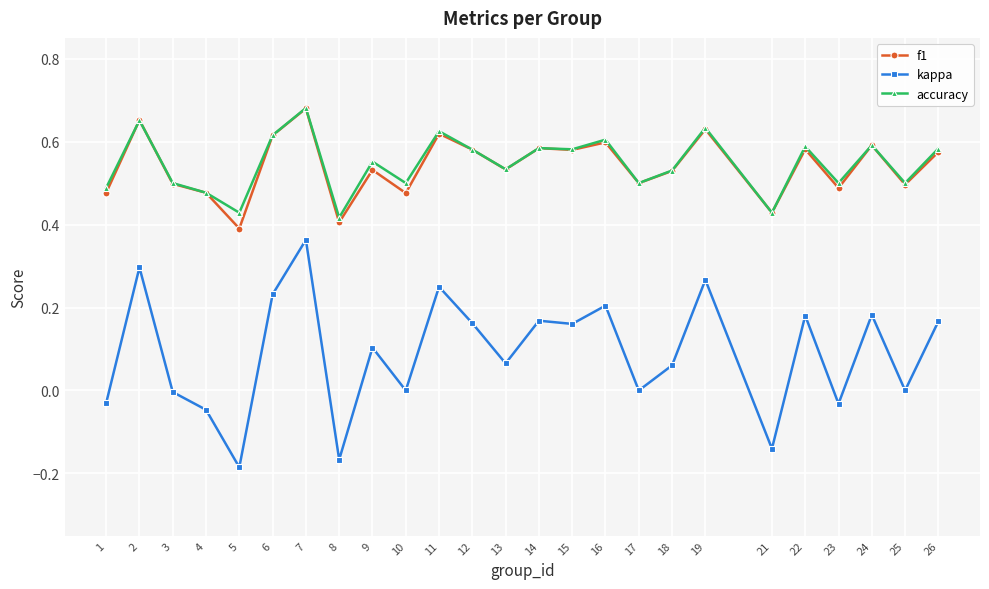

Which category has the highest value in the accuracy series?

7